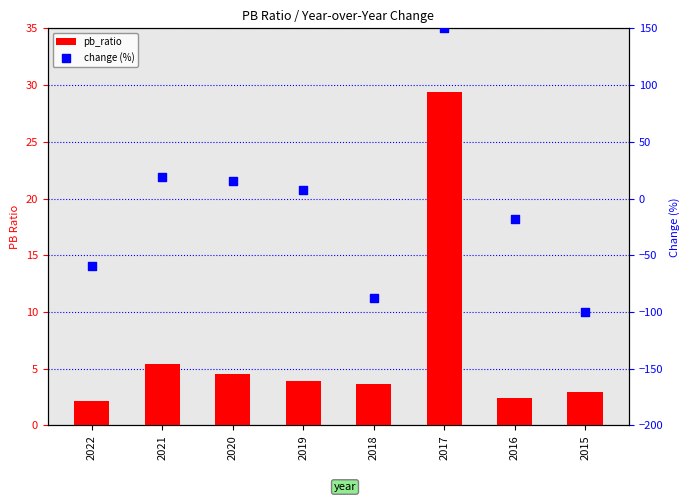

What are all the series names shown in the legend?

pb_ratio, change (%)